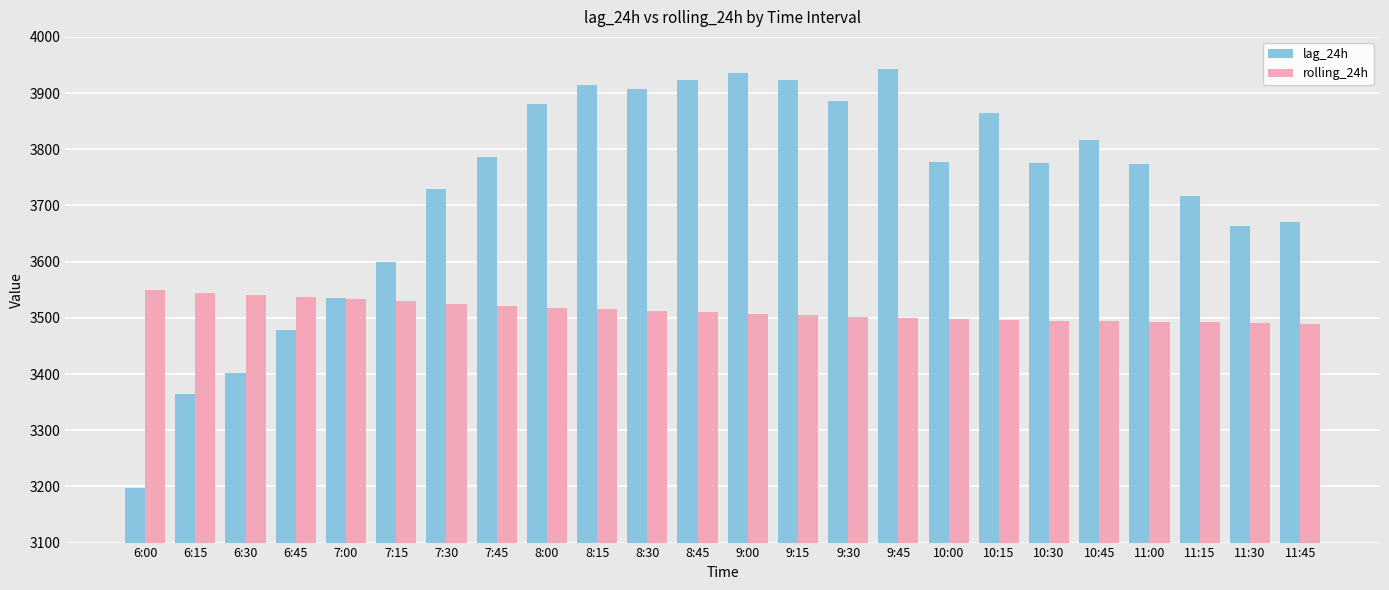

What is the sum of the rolling_24h values at 9:00 and 11:00?

6999.8